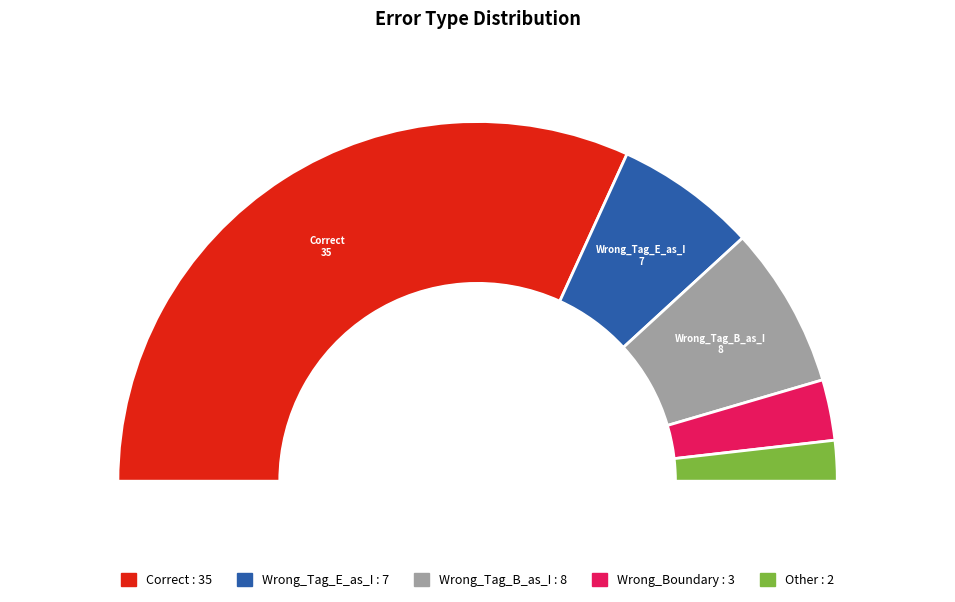

What percentage do Wrong_Tag_E_as_I and Other together represent?

16.4%